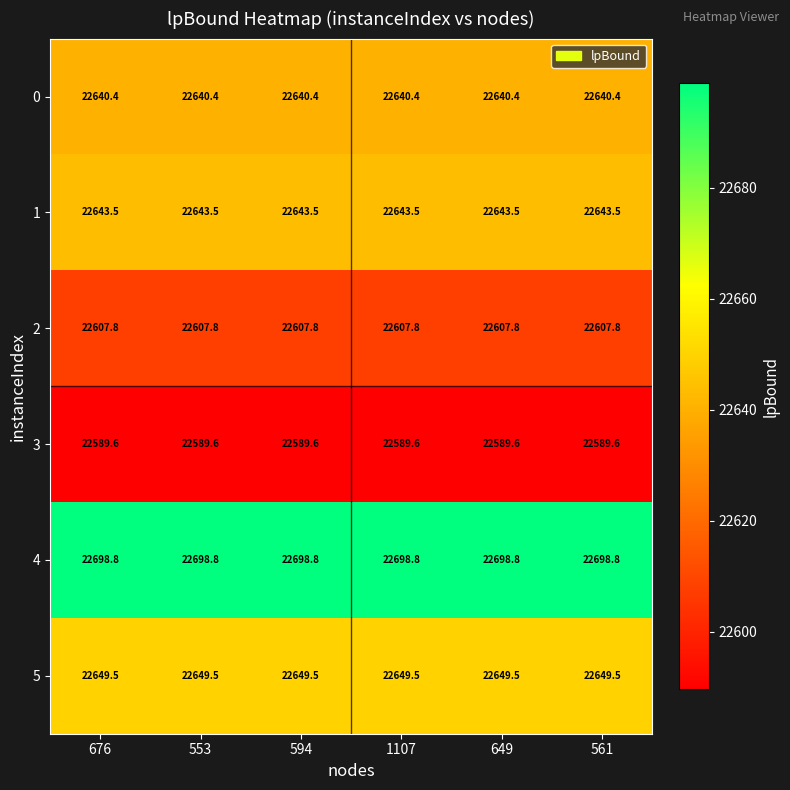

What is the maximum value shown in the chart?

22698.8